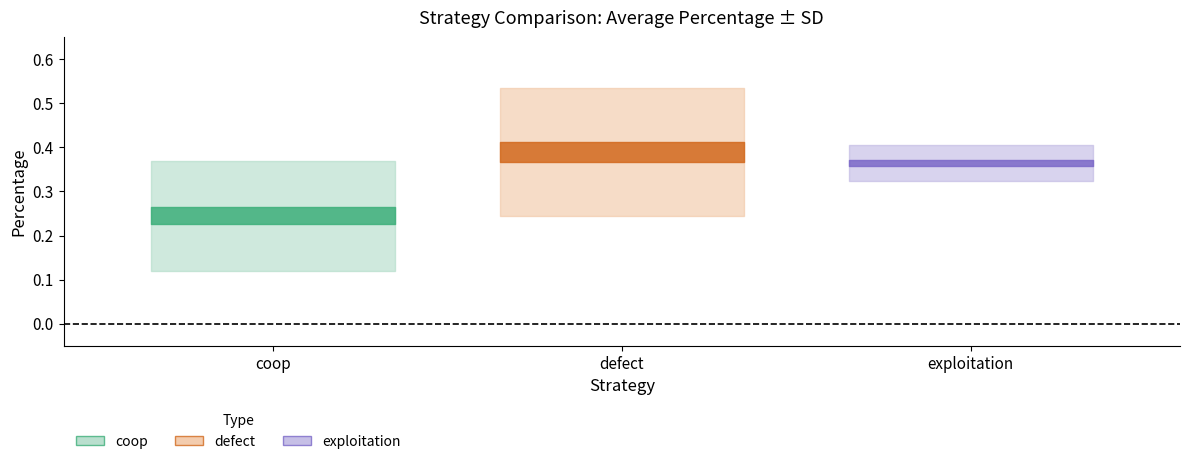

What are all the series names shown in the legend?

coop, defect, exploitation